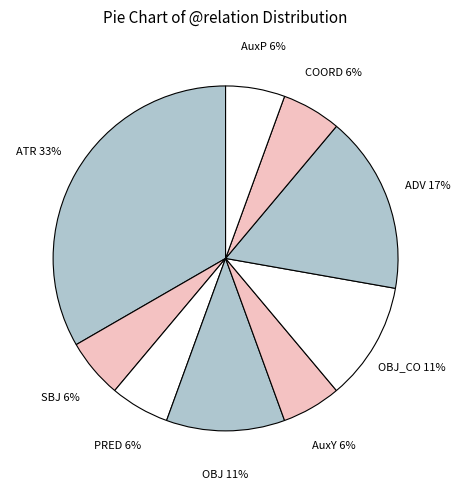

Is there a majority slice in this chart?

No